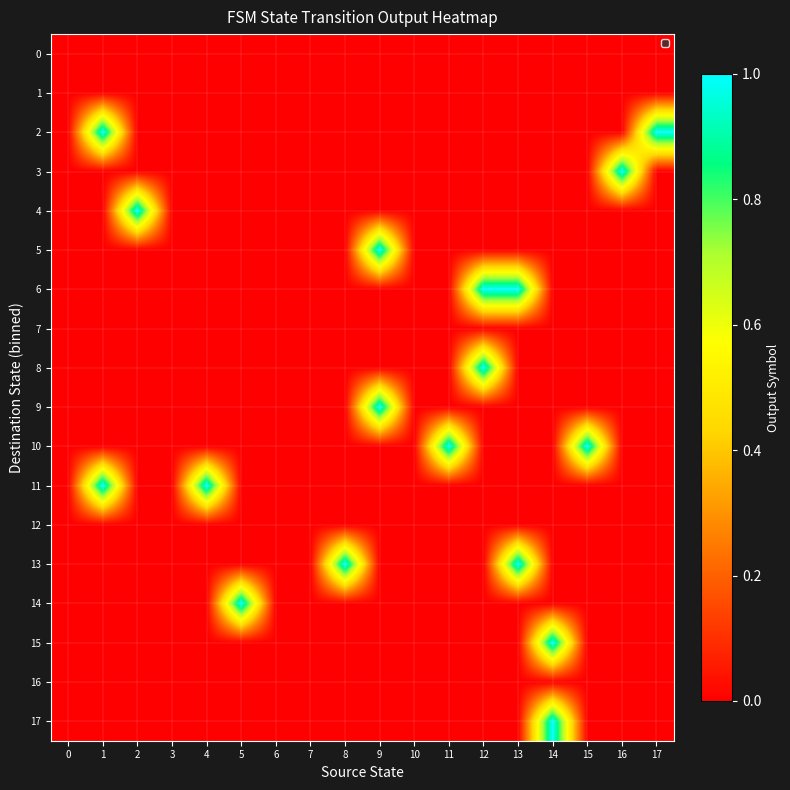

Count the number of data series in this chart.

18